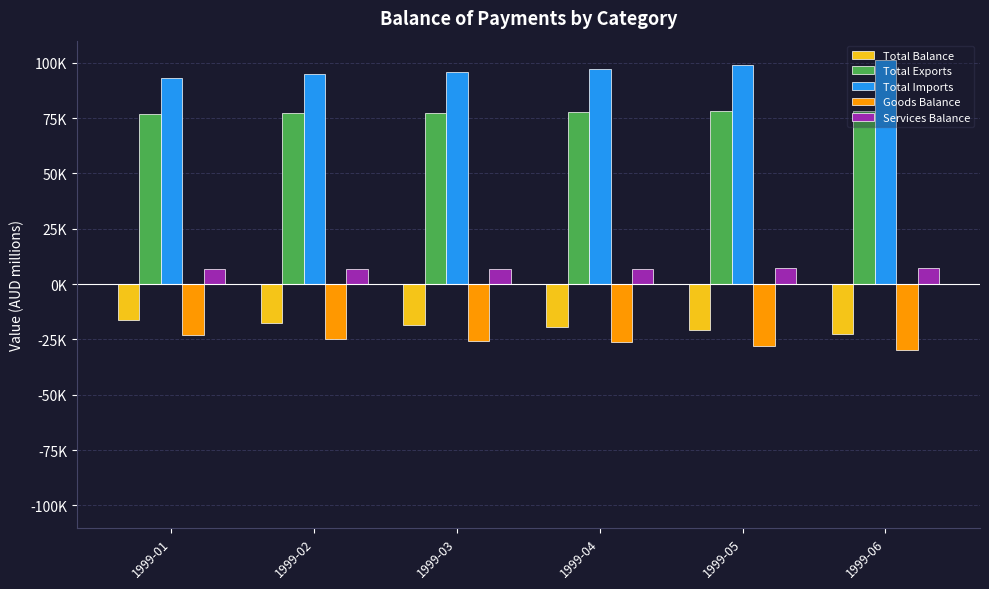

Are the bars horizontal?

No